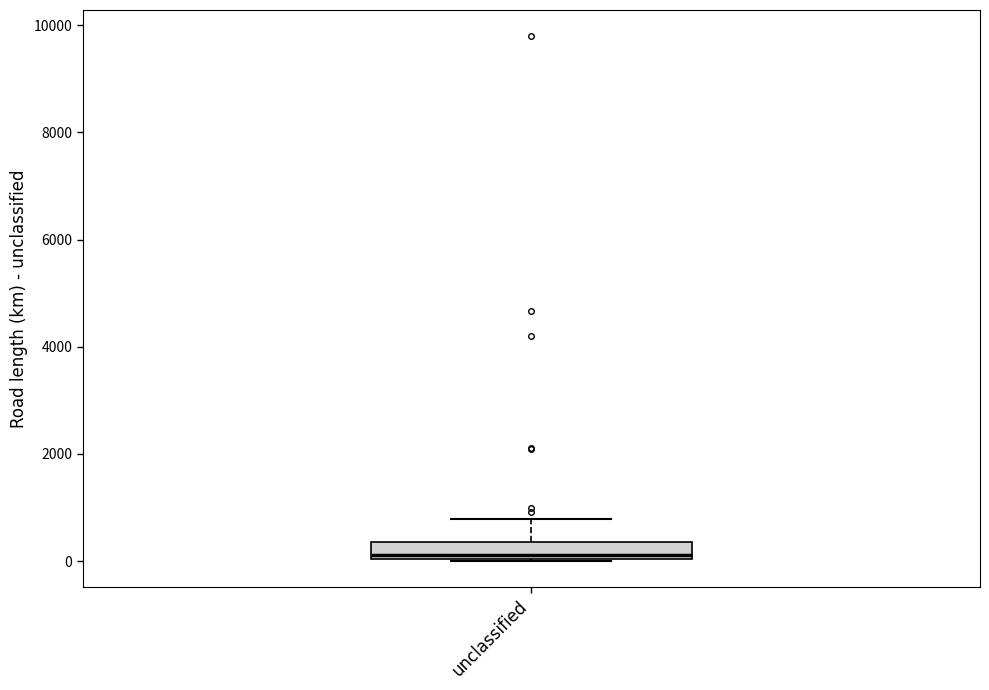

Transcribe this box plot: give where the median line is, the range the box spans, and where the two whiskers end, as read against the y-axis. The values are not printed on the chart, so give them approximately, as read against the axis.

median 200, box 0 to 400, whiskers 0 to 800